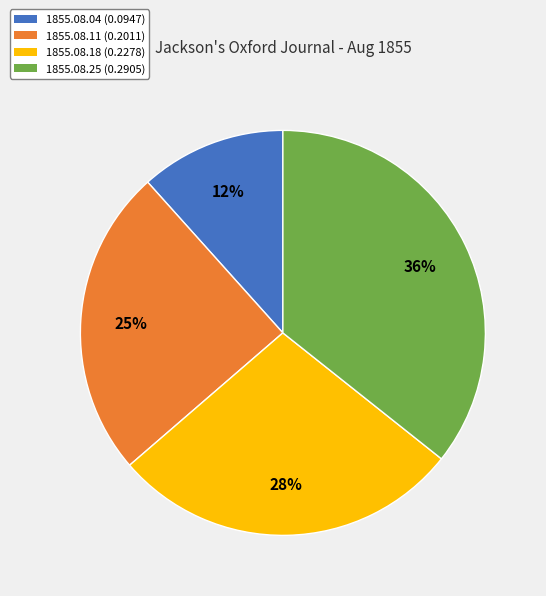

To the nearest percent, what is the average slice percentage?

25%